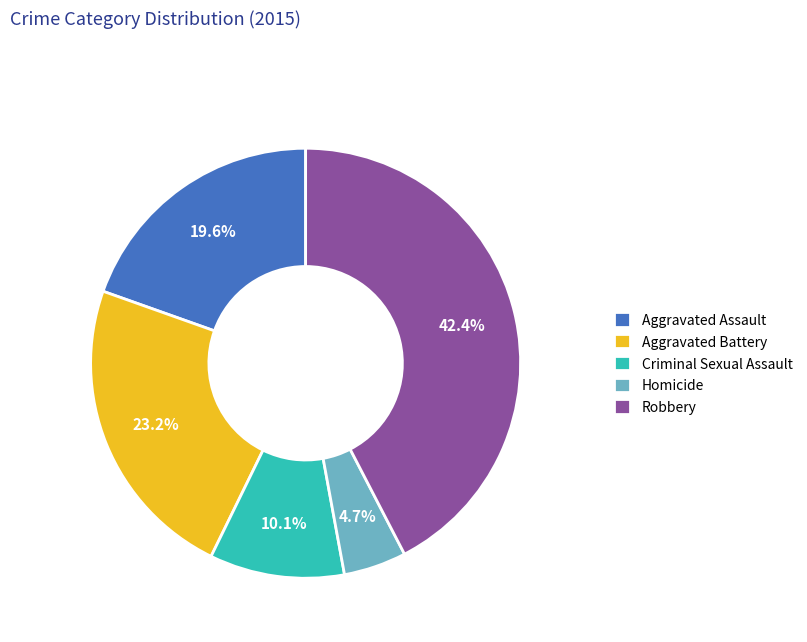

The Homicide slice represents 14% of the pie. True or false?

False